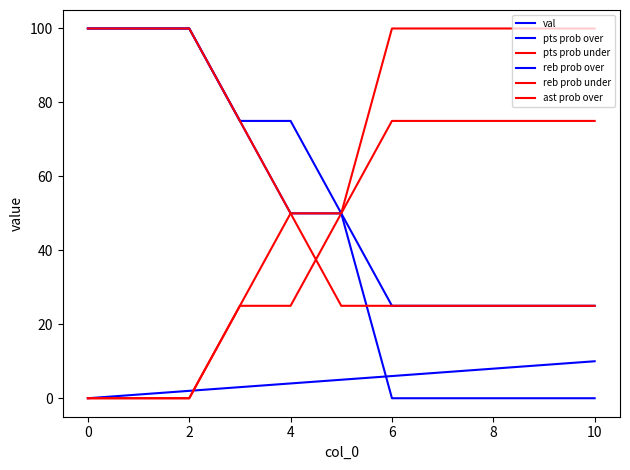

How many lines are shown in the chart?

6